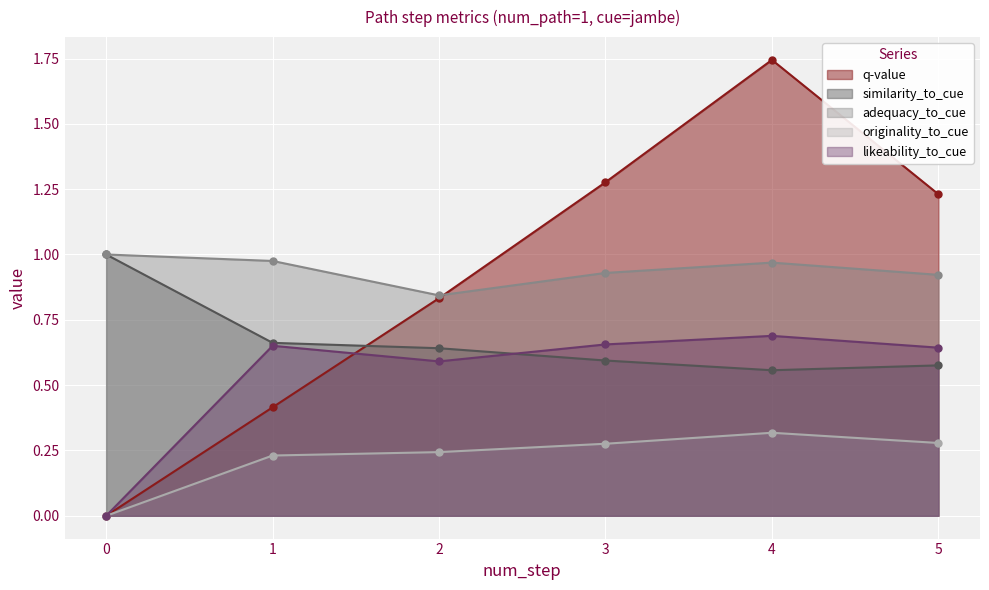

Reading left to right, list all the values displayed in this chart.

q-value: 0=0.0	1=0.4	2=0.8	3=1.3	4=1.7	5=1.2
similarity_to_cue: 0=1.0	1=0.7	2=0.6	3=0.6	4=0.6	5=0.6
adequacy_to_cue: 0=1.0	1=1.0	2=0.8	3=0.9	4=1.0	5=0.9
originality_to_cue: 0=0.0	1=0.2	2=0.2	3=0.3	4=0.3	5=0.3
likeability_to_cue: 0=0.0	1=0.7	2=0.6	3=0.7	4=0.7	5=0.6